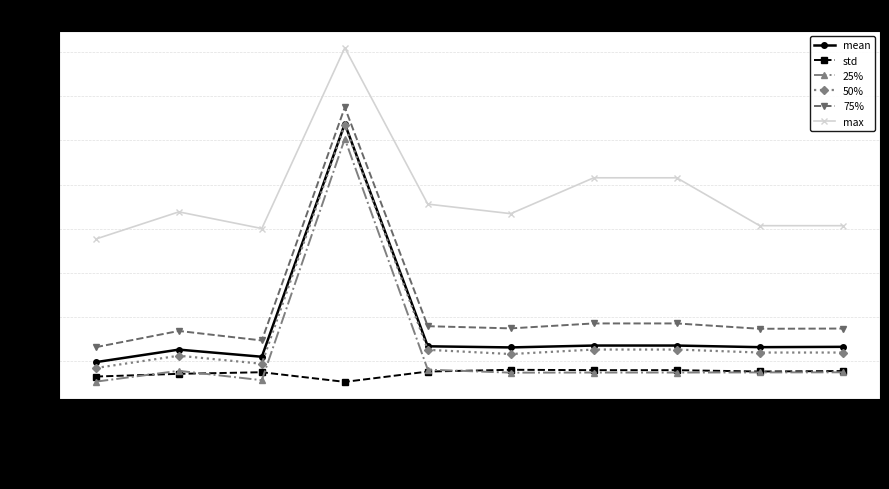

Between mrdr and dr-os (oracle), which series saw the biggest shift?

max